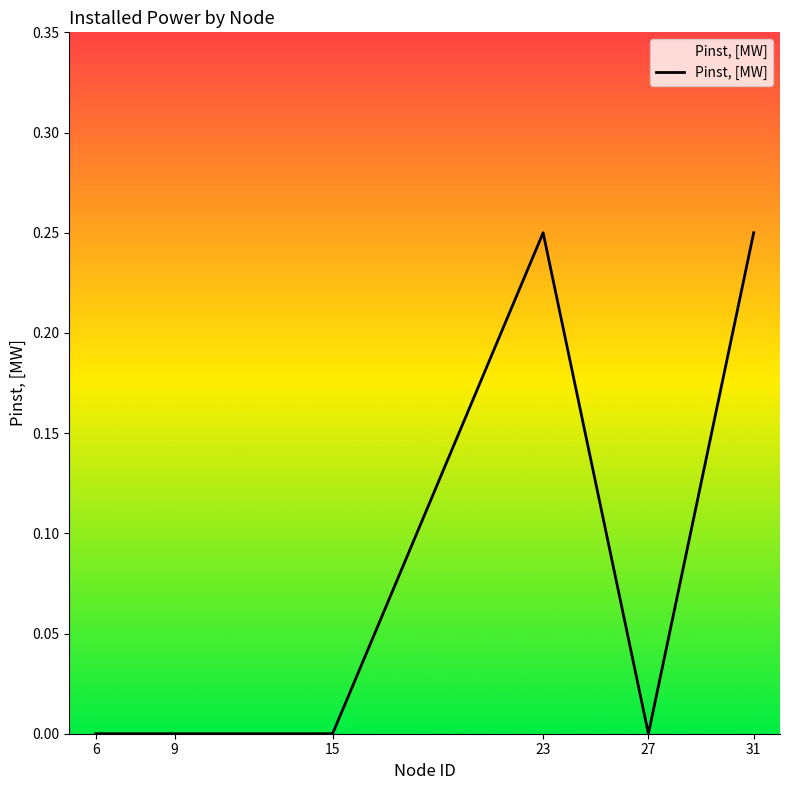

True or false: the data has more than 0 interior local peaks.

True